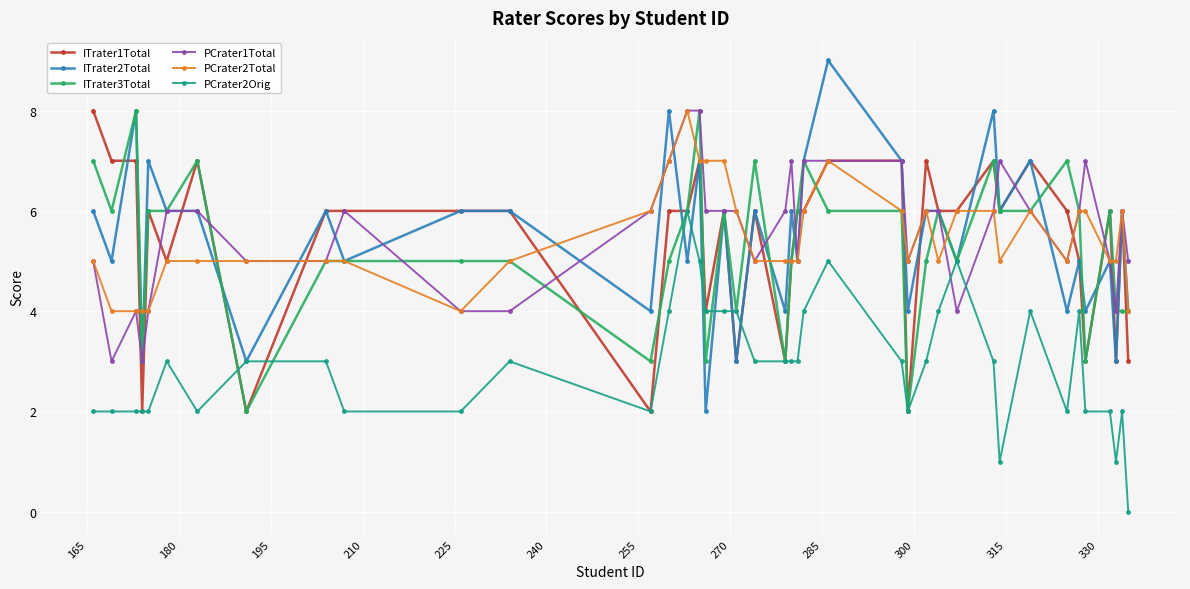

True or false: PCrater2Orig and PCrater2Total cross at least once.

False